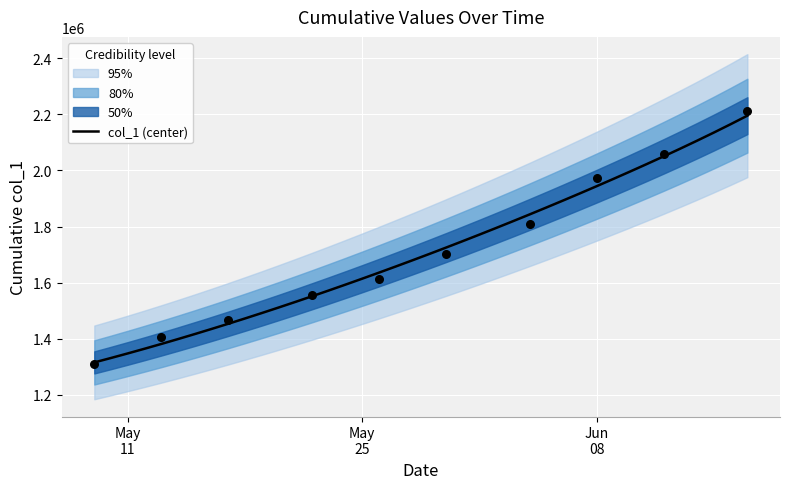

What is the minimum value for col_1 (center)?

1315099.0